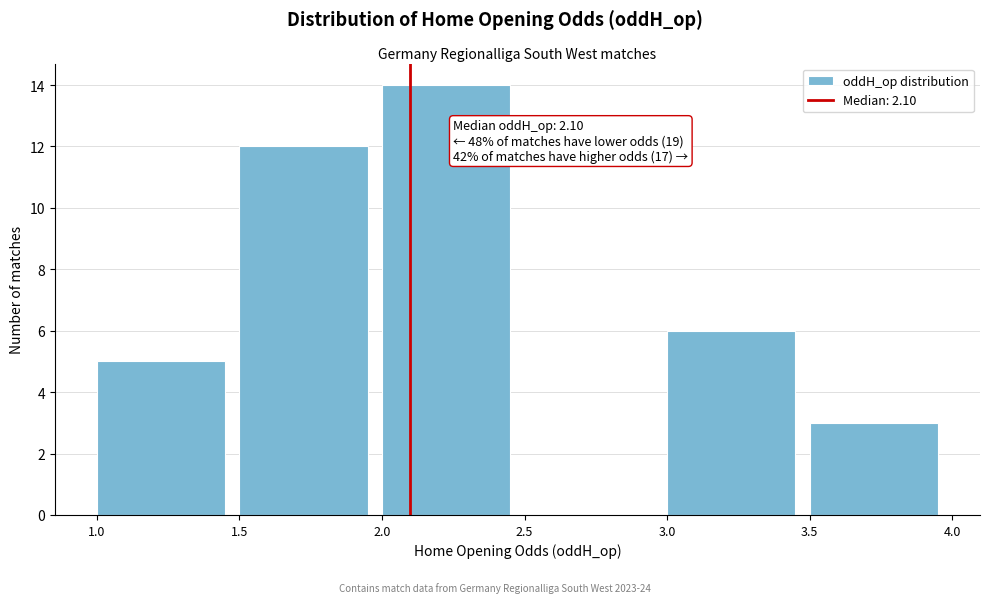

Which range on the x-axis has the tallest bar?

2.0 to 2.5